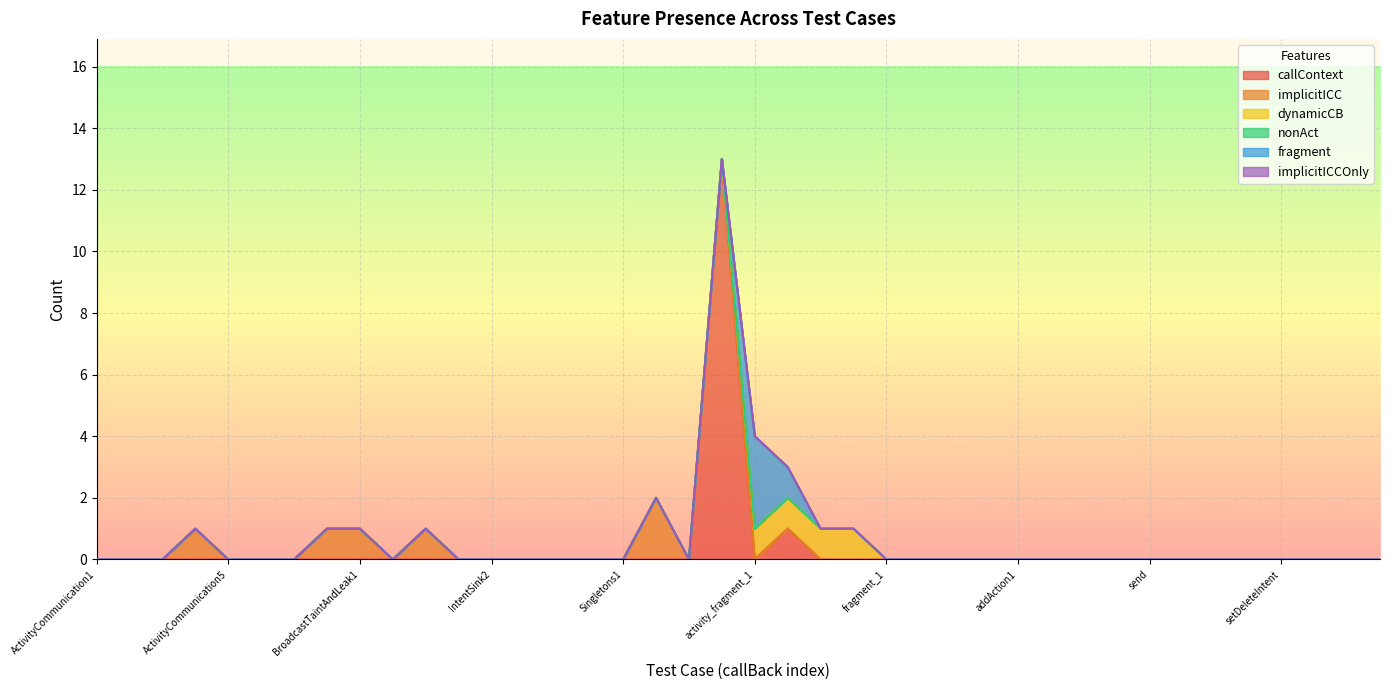

Which series changed the most between SharedPreferences1 and activity_2?

callContext